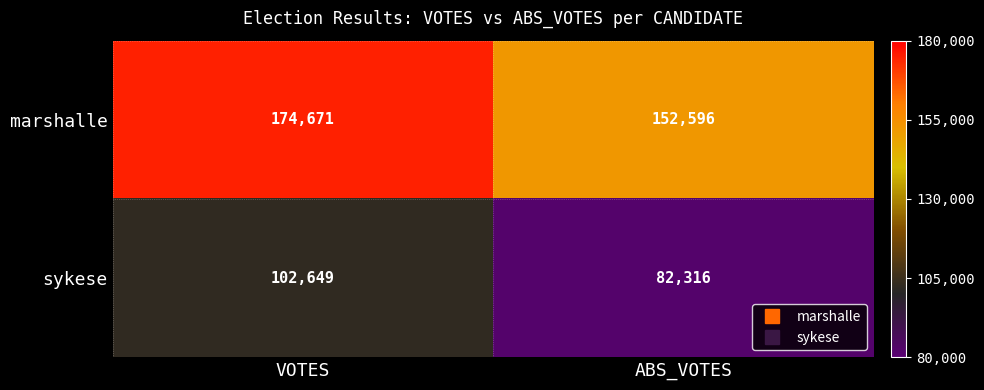

What is the difference between the highest and lowest values at ABS_VOTES?

70280